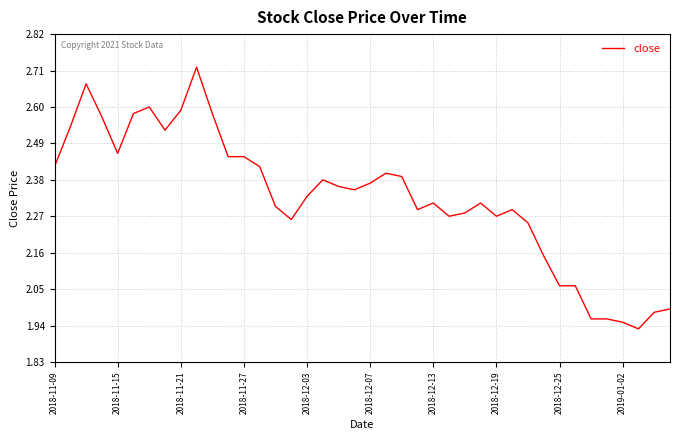

Where does the data first go above 2?

2018-11-09